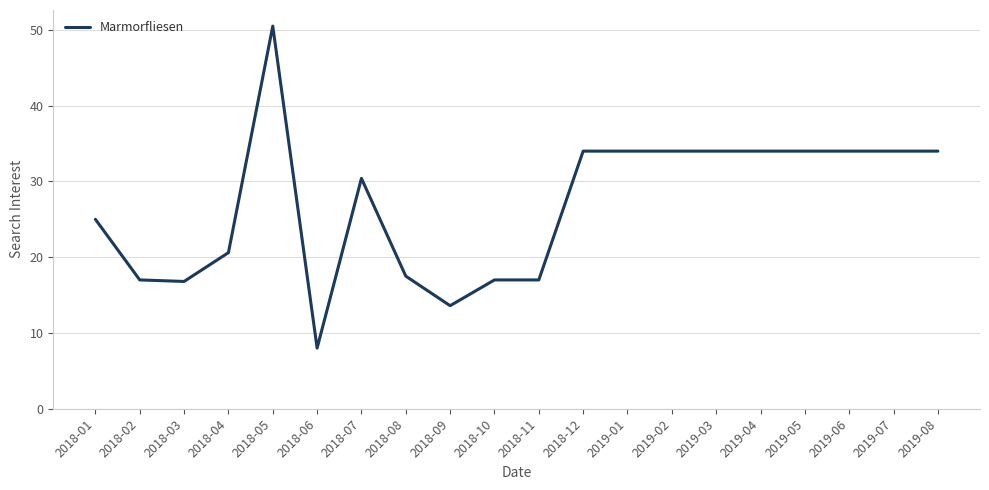

What position from the left is 2019-06?

18